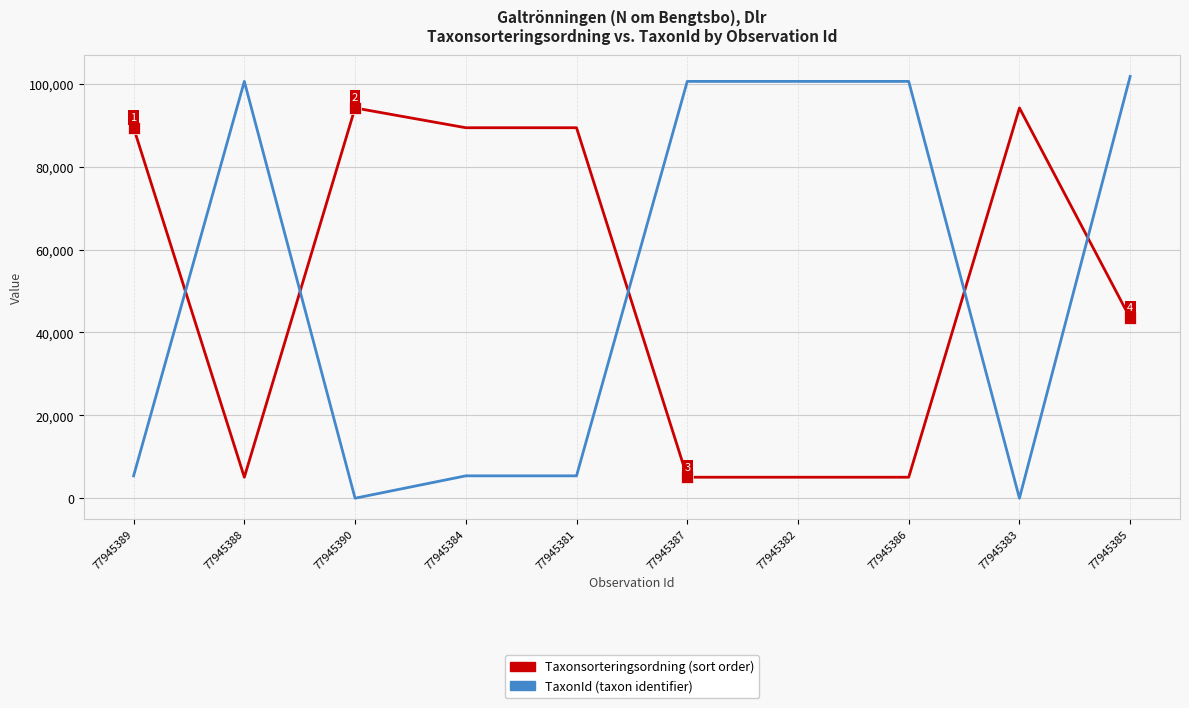

What is the greatest value displayed?

101735